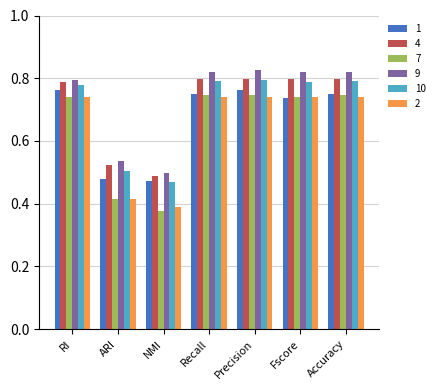

What is the sum of all 2 values?

4.5